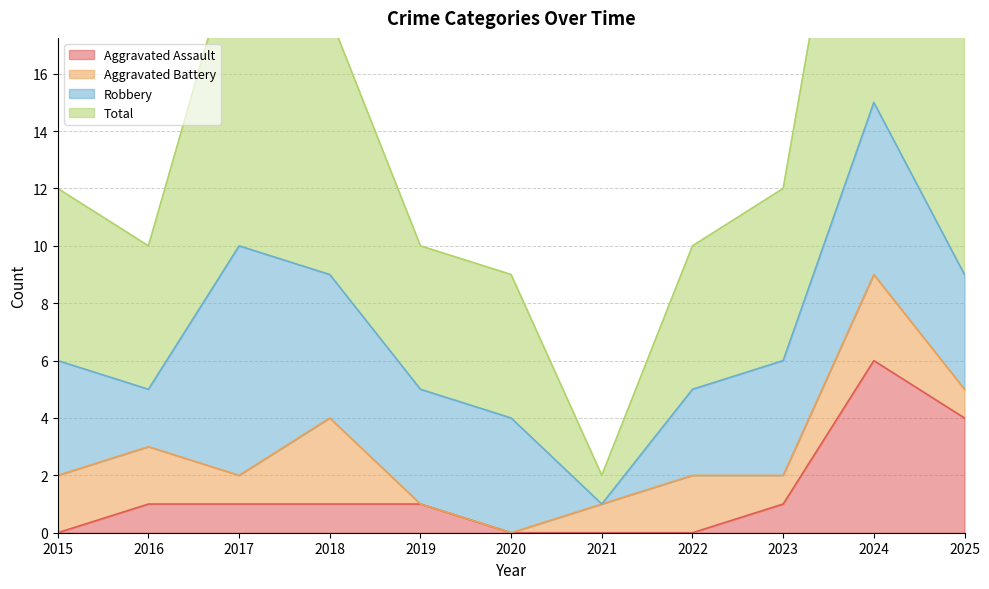

Which category has the lowest value in the Total series?

2021